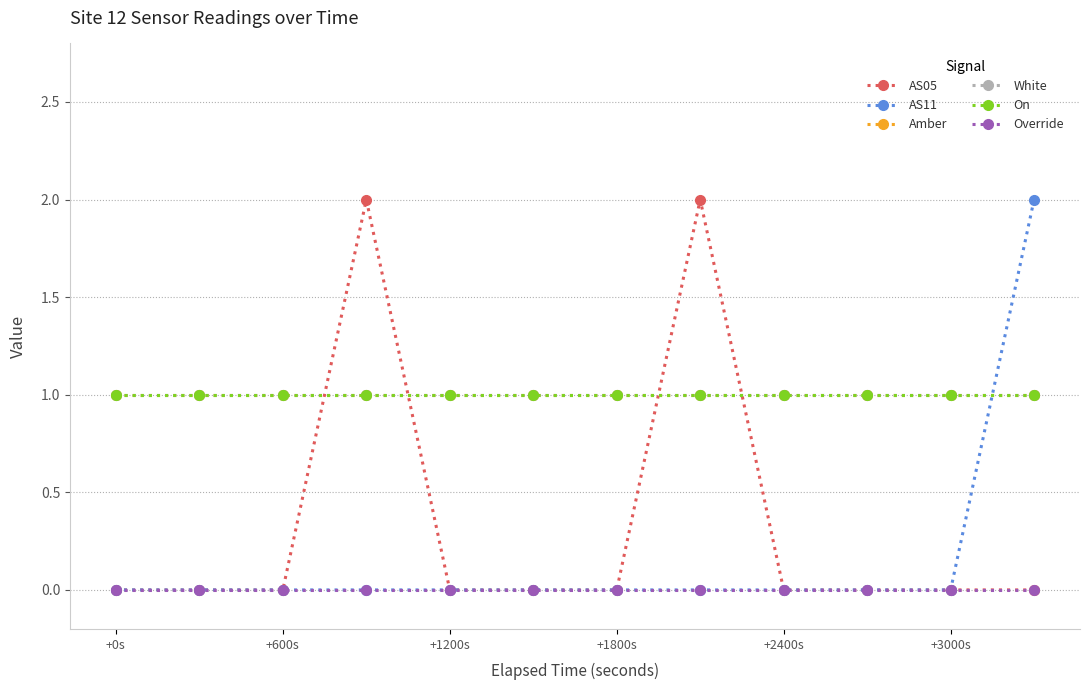

What is the minimum value for White?

1